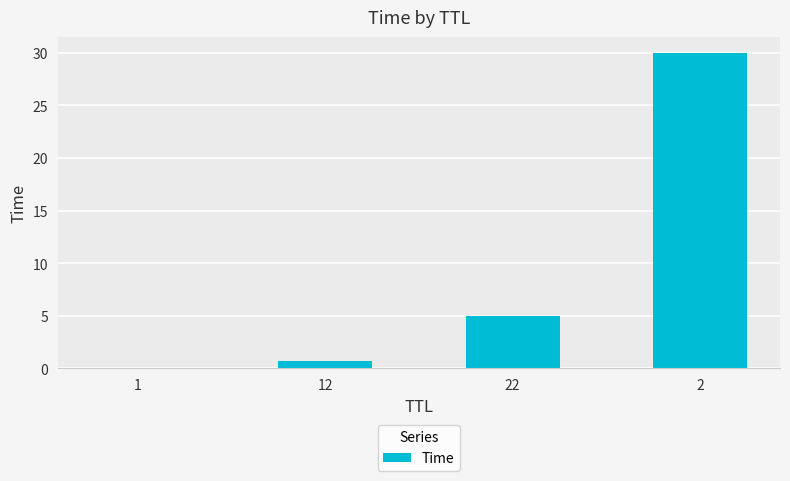

True or false: the data shows 5.0 at 22.

True